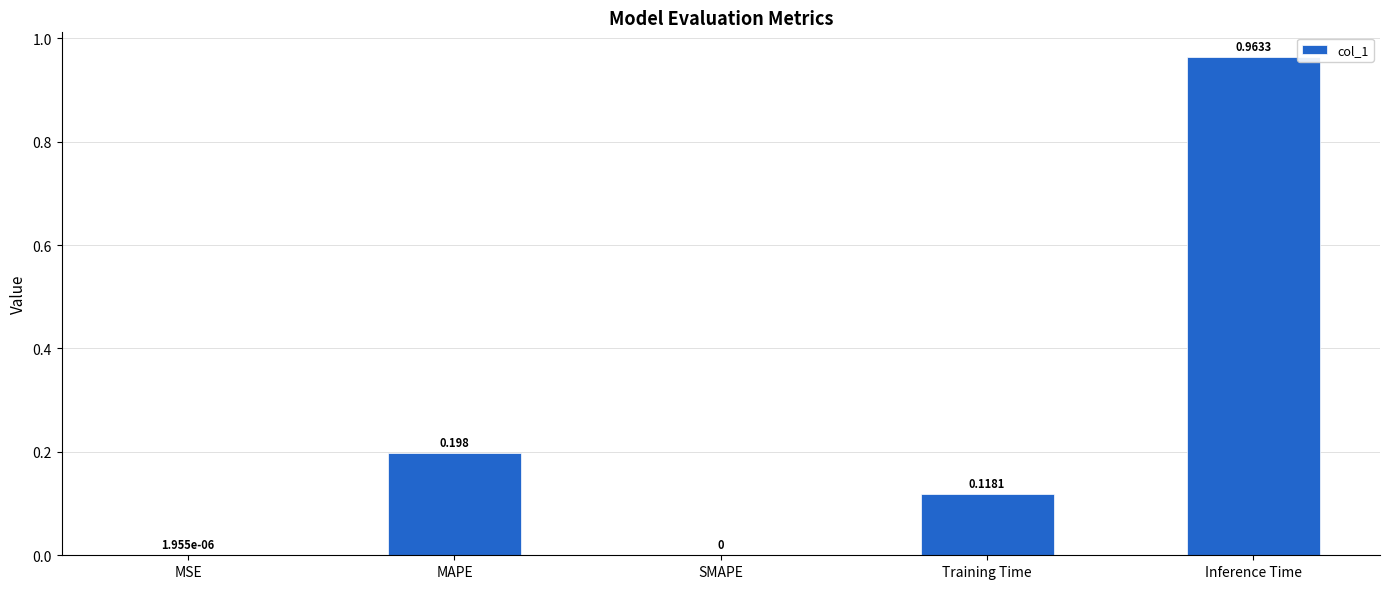

Between Training Time and Inference Time, which is larger?

Inference Time